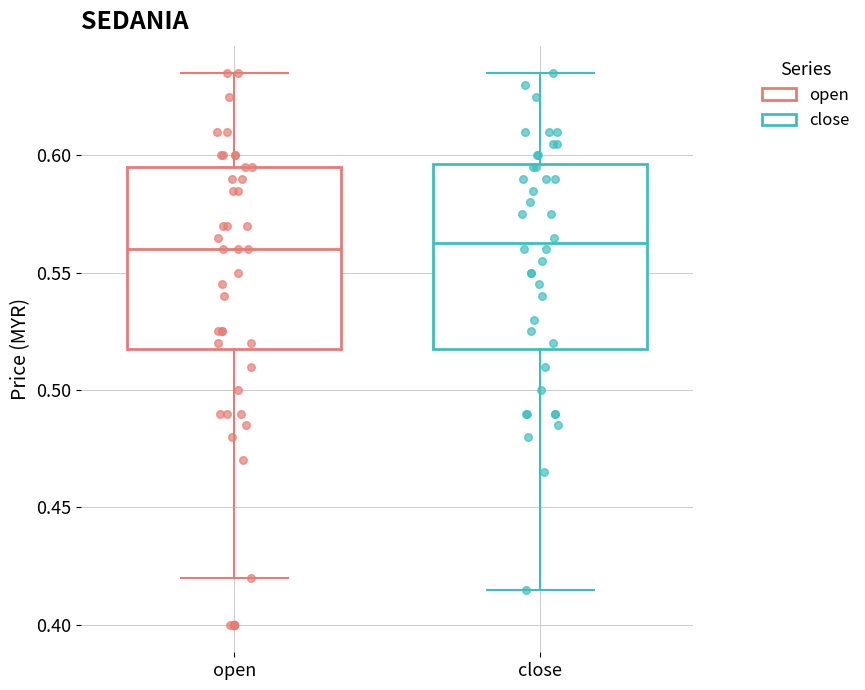

Reading left to right, read every box against the y-axis: the position of its median line, the range the box covers, and the ends of its whiskers. The values are not printed on the chart, so give them approximately, as read against the axis.

open: median 0.560, box 0.520 to 0.595, whiskers 0.420 to 0.635
close: median 0.565, box 0.520 to 0.595, whiskers 0.415 to 0.635